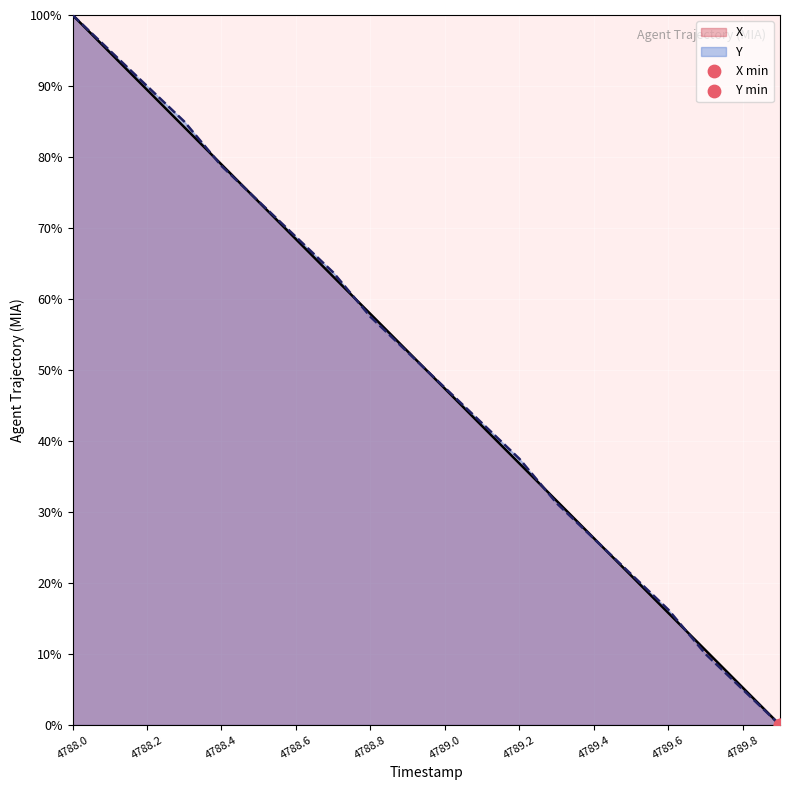

At which category is the sum across all series the highest?

4788.0